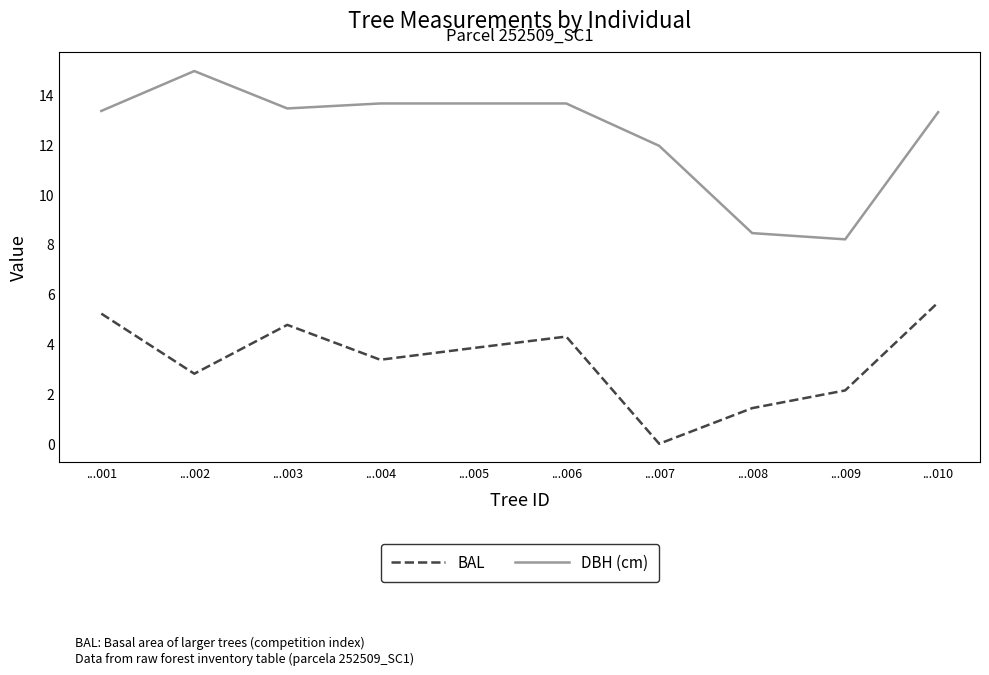

True or false: BAL has a value of 5.8 at ...005.

False